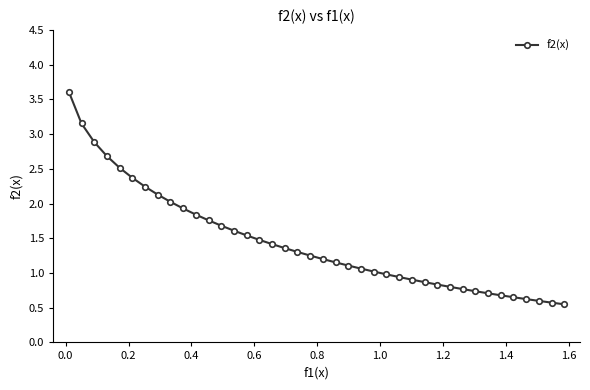

What is the difference between the maximum and second lowest values?

3.0